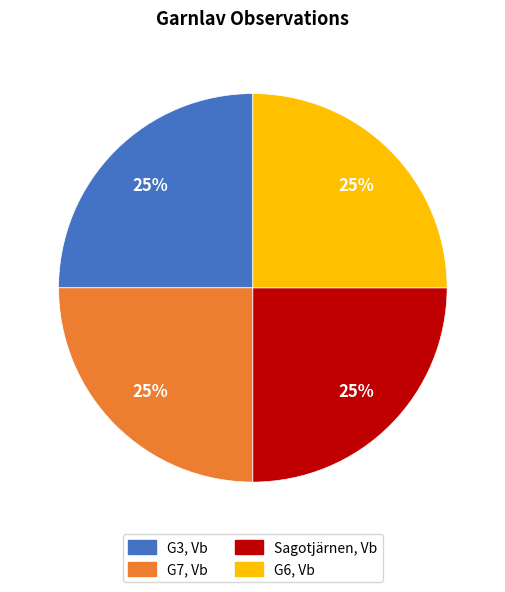

What is the ratio of the value at G3, Vb to the value at Sagotjärnen, Vb?

1.0